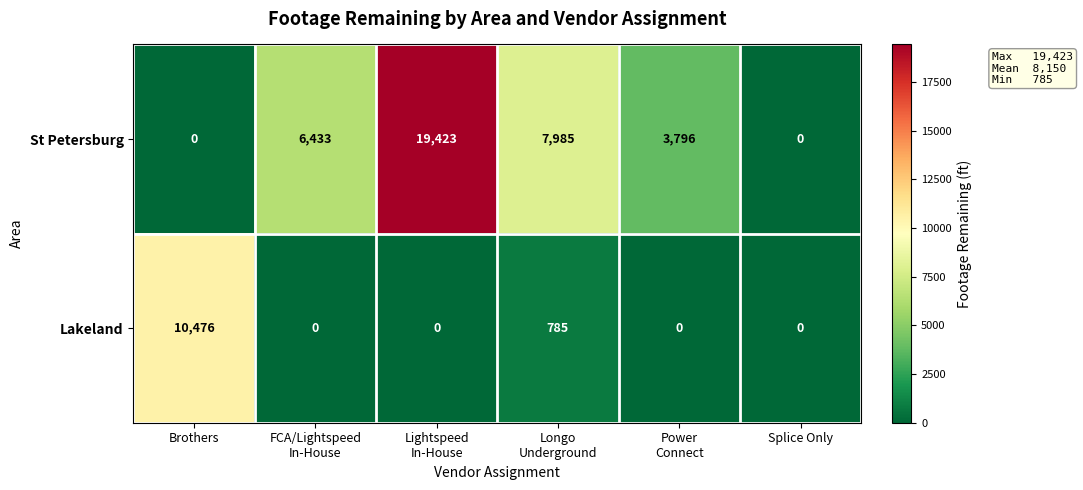

Reading left to right, what are all the values shown in this chart?

St Petersburg: 0	6433	19423	7985	3796	0
Lakeland: 10476	0	0	785	0	0